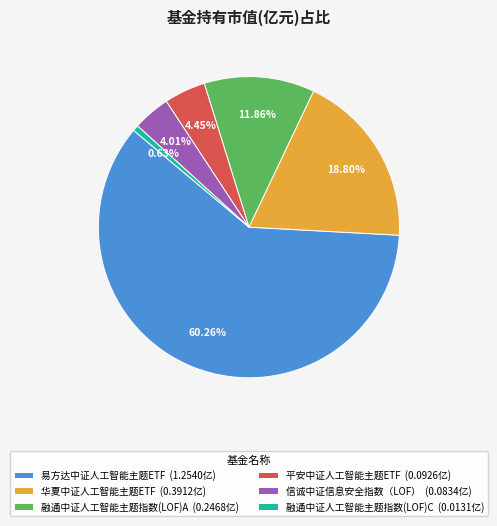

True or false: 融通中证人工智能主题指数(LOF)A accounts for 12% of the total.

True